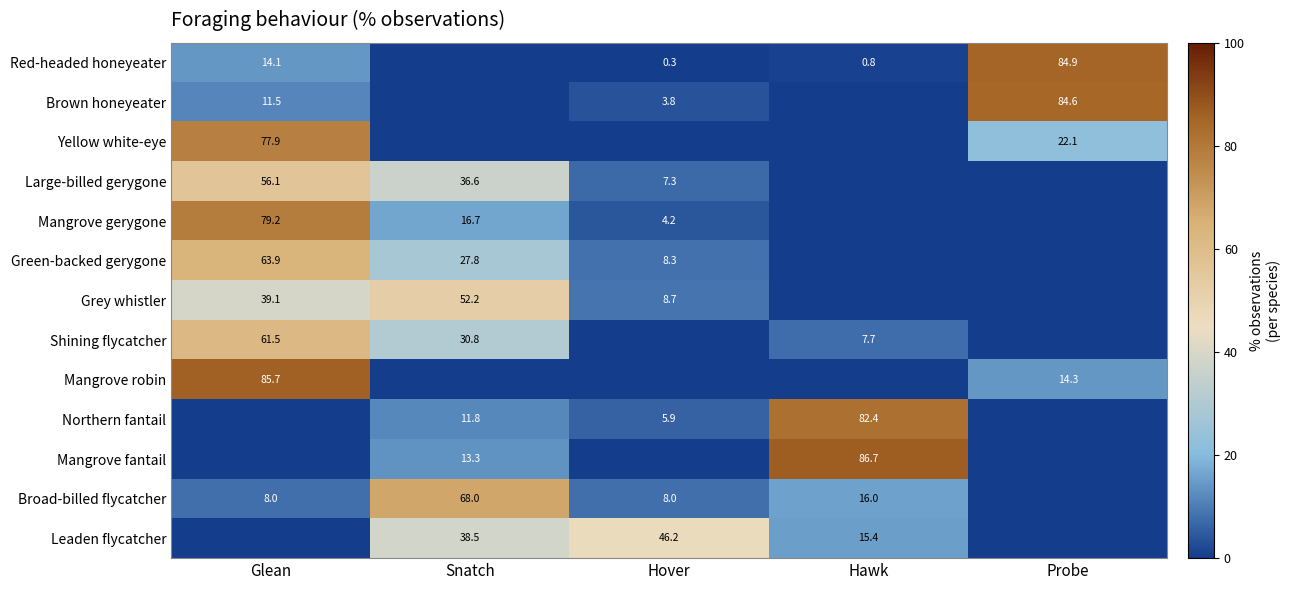

The value of Broad-billed flycatcher at Hover is 14.3. True or false?

False